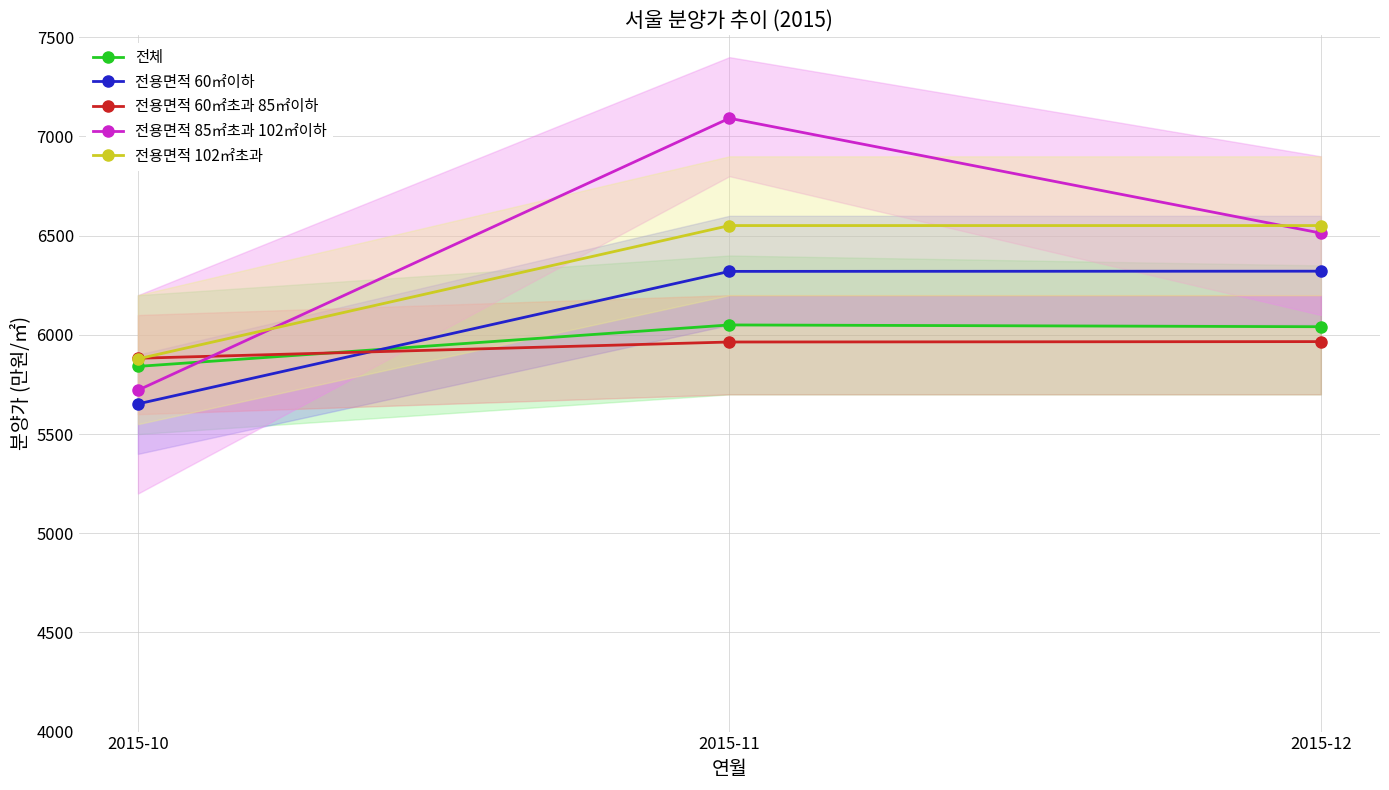

Reading right to left, extract all data points from this chart.

전체: 2015-12=6041	2015-11=6050	2015-10=5841
전용면적 60㎡이하: 2015-12=6321	2015-11=6320	2015-10=5652
전용면적 60㎡초과 85㎡이하: 2015-12=5966	2015-11=5964	2015-10=5882
전용면적 85㎡초과 102㎡이하: 2015-12=6513	2015-11=7092	2015-10=5721
전용면적 102㎡초과: 2015-12=6551	2015-11=6551	2015-10=5879